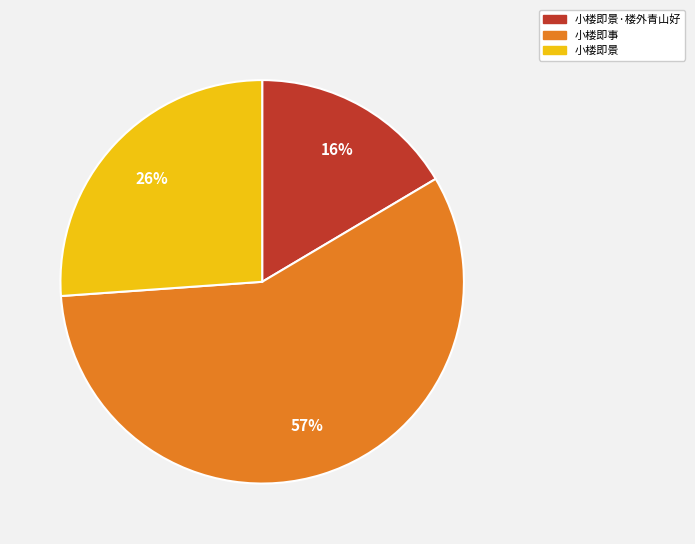

To the nearest percent, what is the combined percentage of 小楼即事 and 小楼即景?

84%